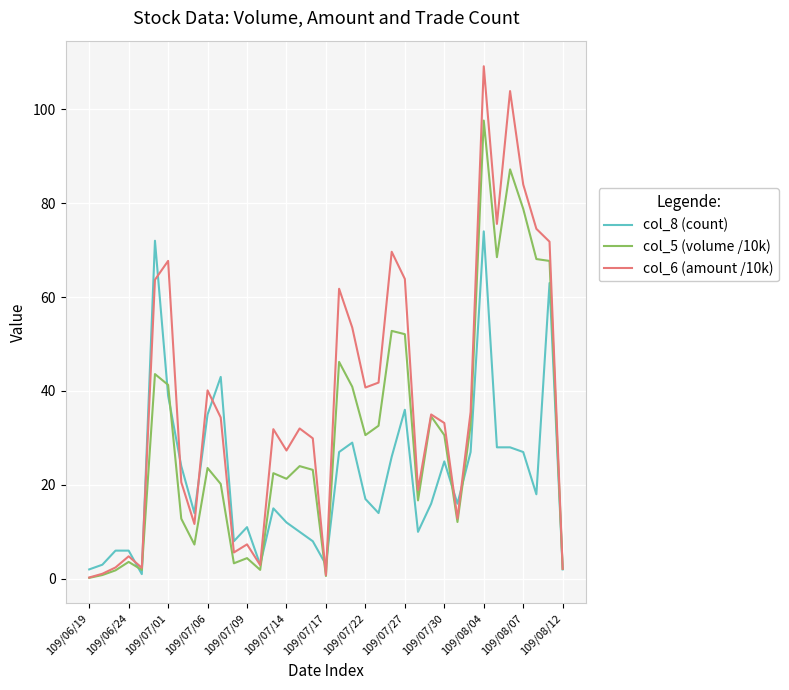

What is the lowest value of the col_6 (amount /10k) series?

0.3